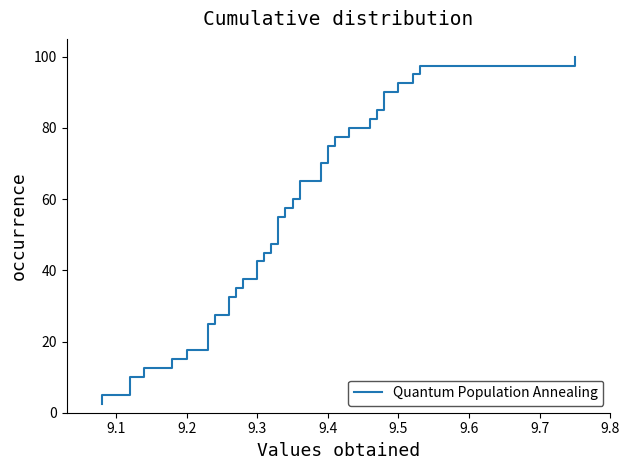

The value at 12 is 51.8. True or false?

False